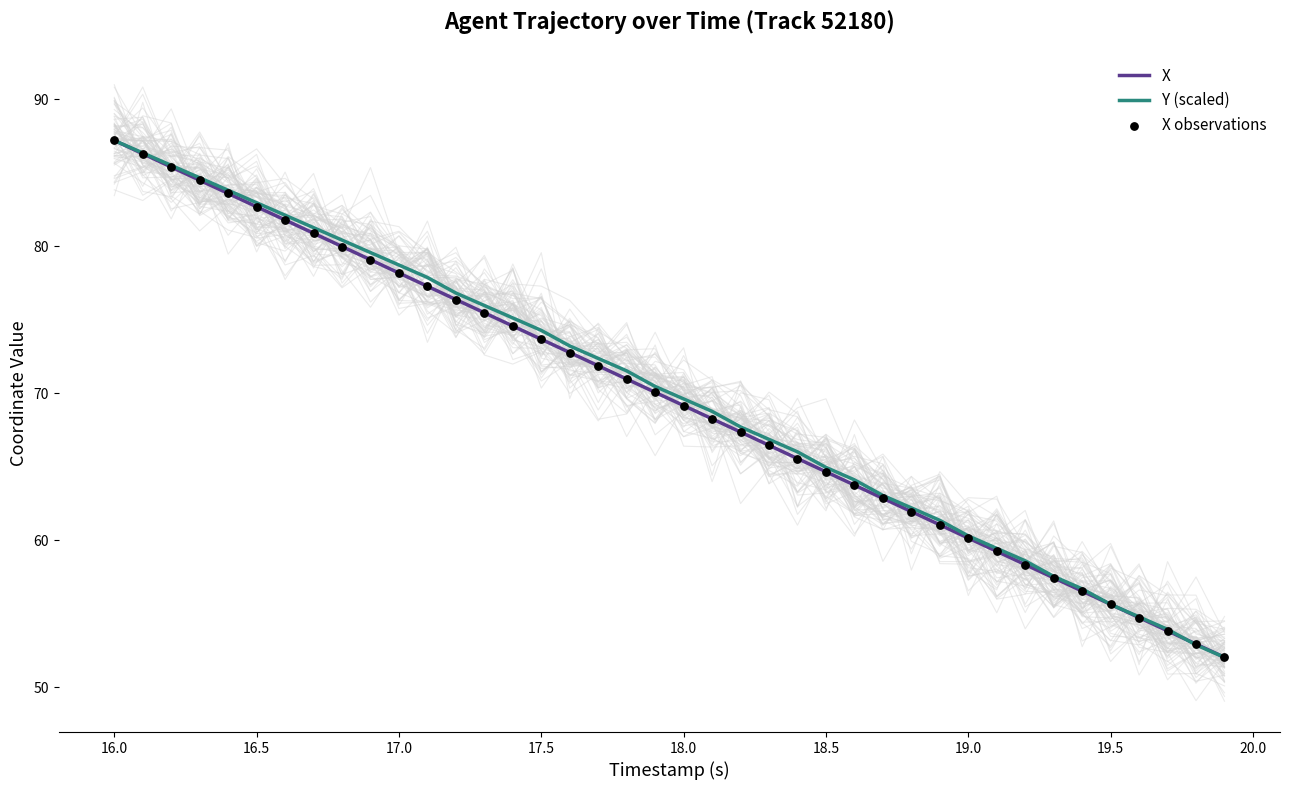

At how many categories does at least one series exceed 85?

3